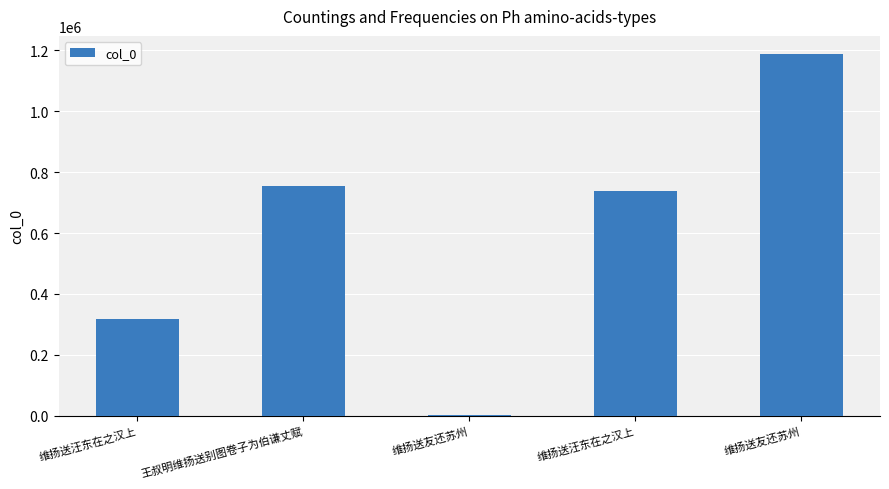

What is the maximum value shown in the chart?

1187891